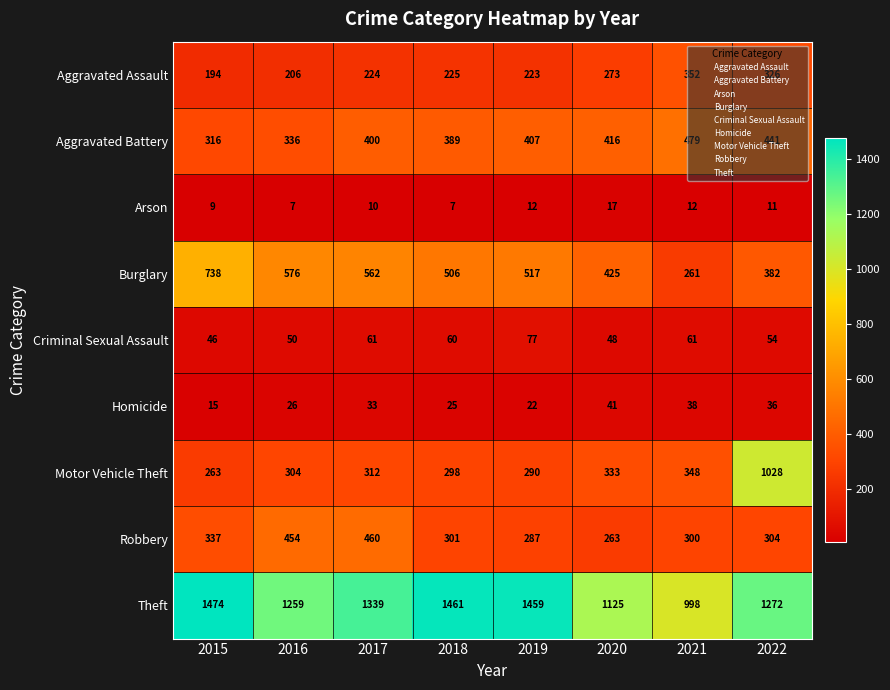

Which series changed the most between 2018 and 2019?

Aggravated Battery